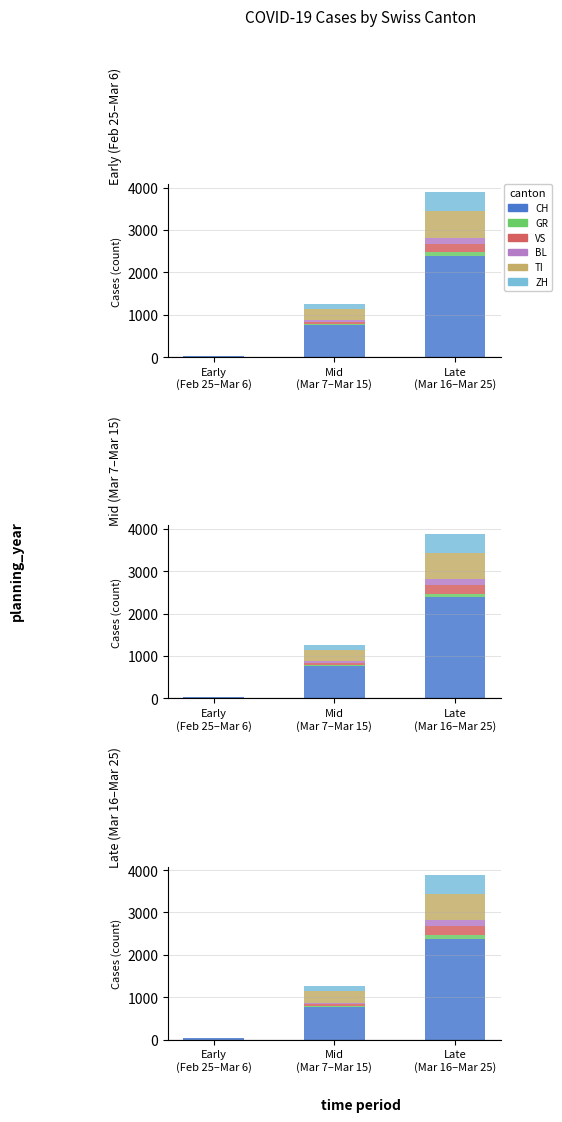

Between Early
(Feb 25–Mar 6) and Late
(Mar 16–Mar 25), which series saw the biggest shift?

CH